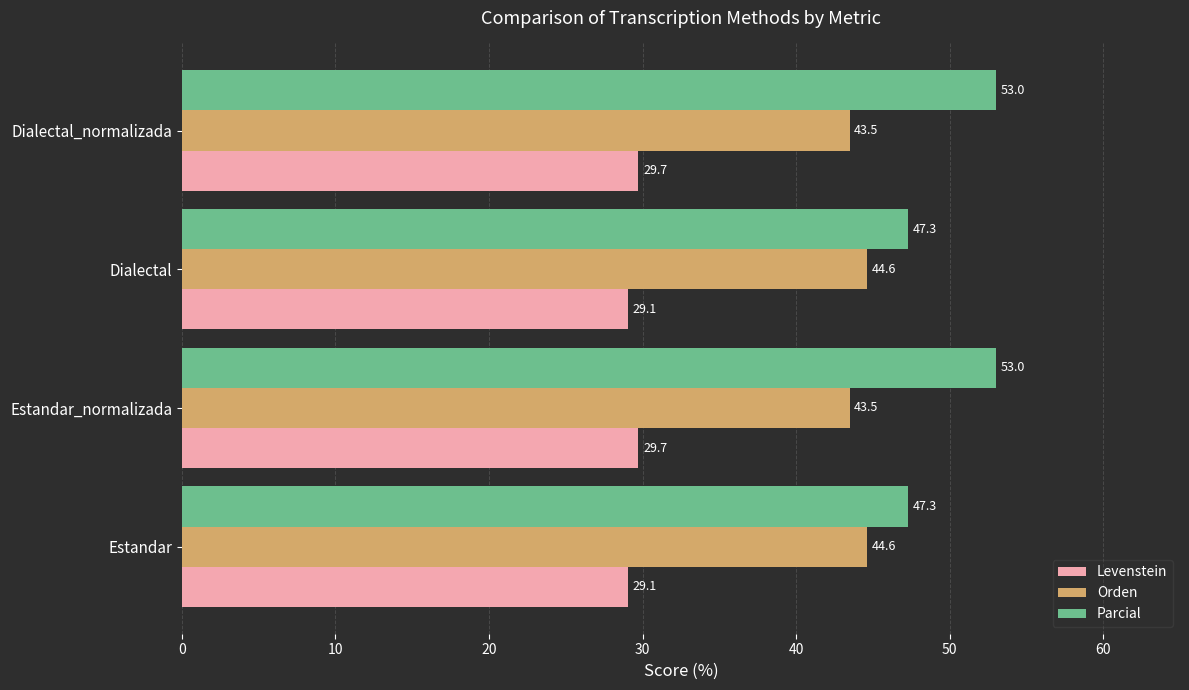

Is the value of Orden at Dialectal_normalizada greater than the value of Levenstein at Dialectal?

Yes